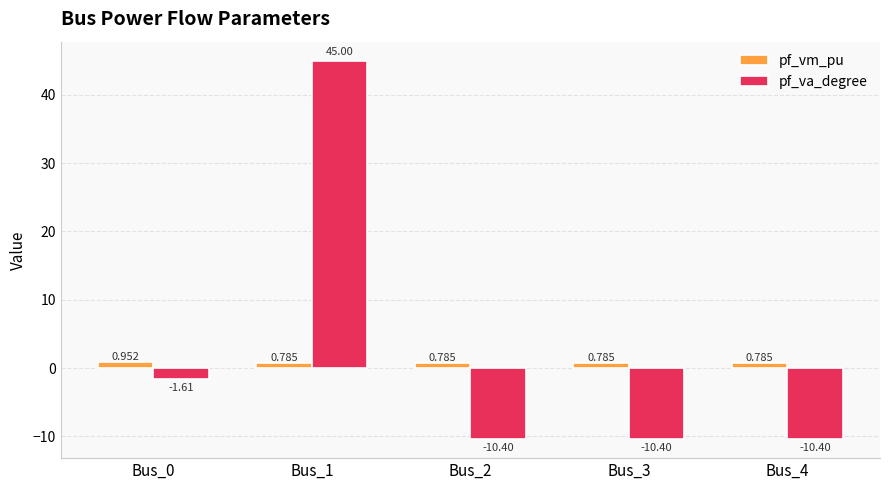

What are all the series names shown in the legend?

pf_vm_pu, pf_va_degree